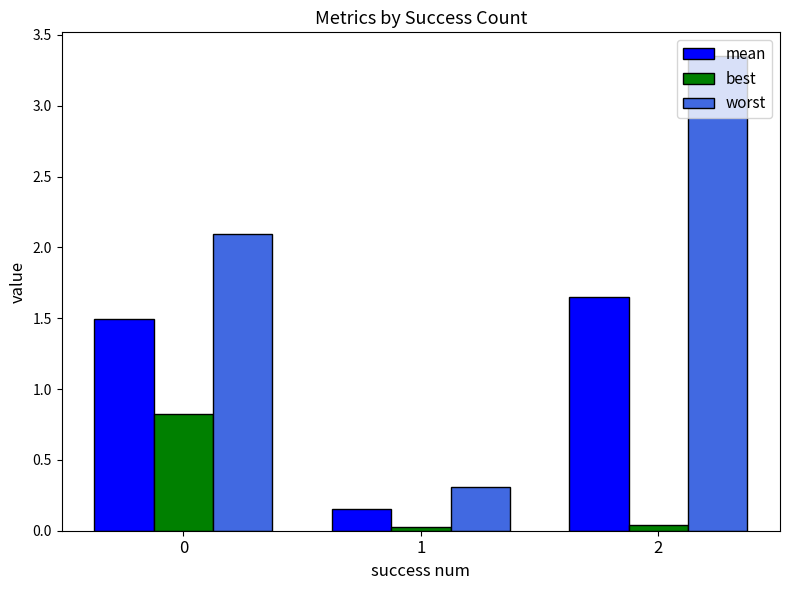

At how many categories does at least one series exceed 0?

3